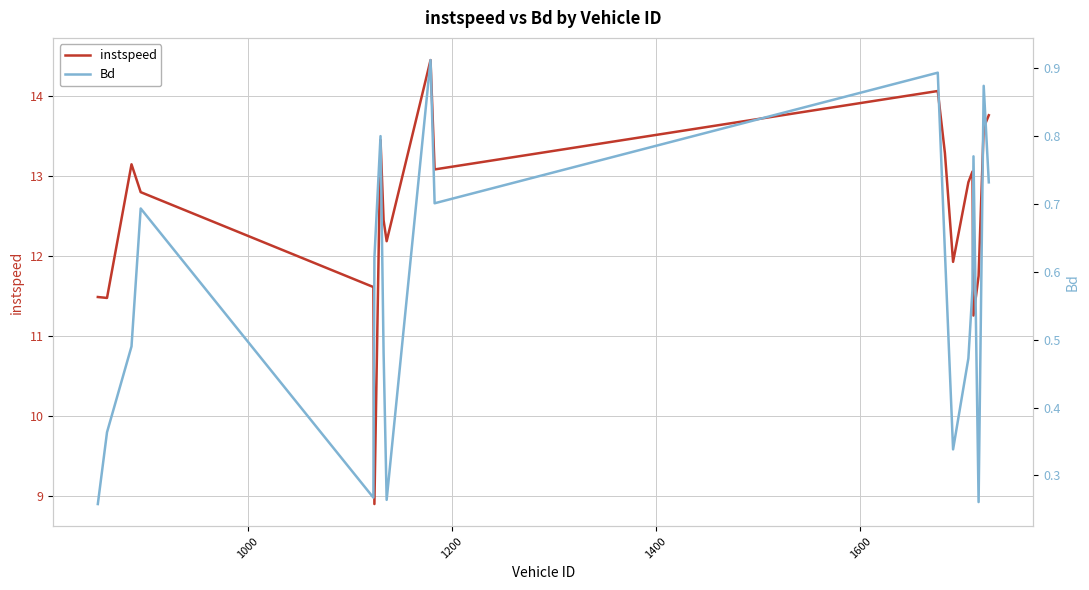

What is the highest value of the instspeed series?

14.4